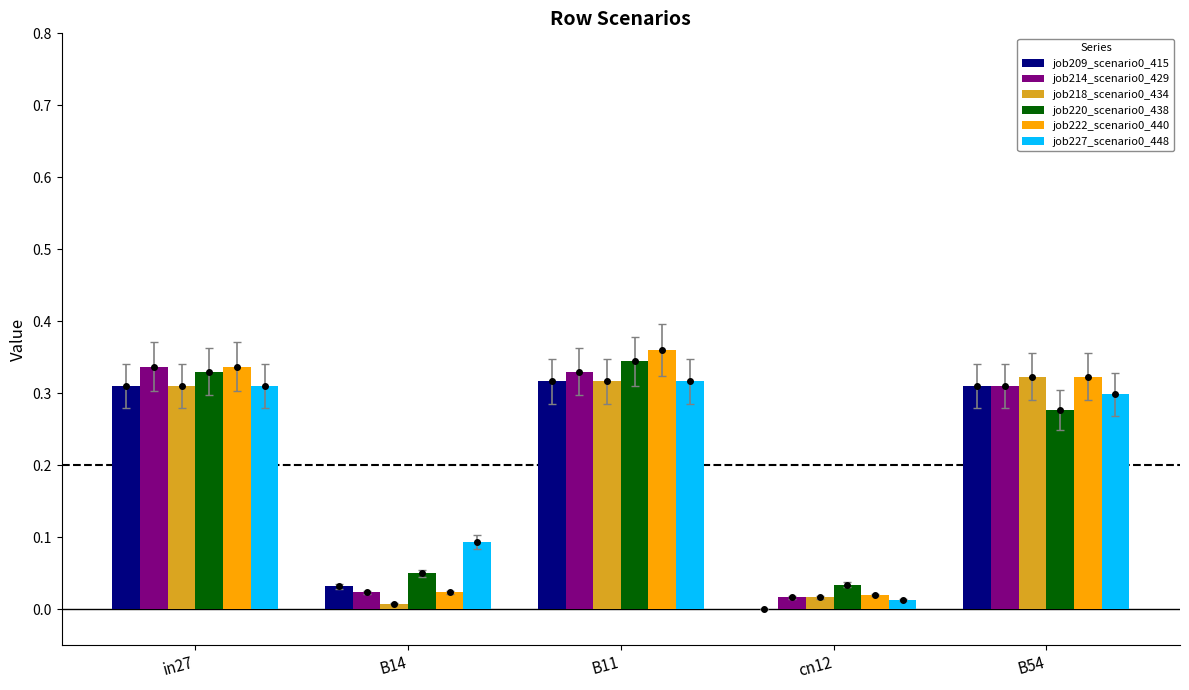

What is the difference between the maximum and minimum values in the job218_scenario0_434 series?

0.3